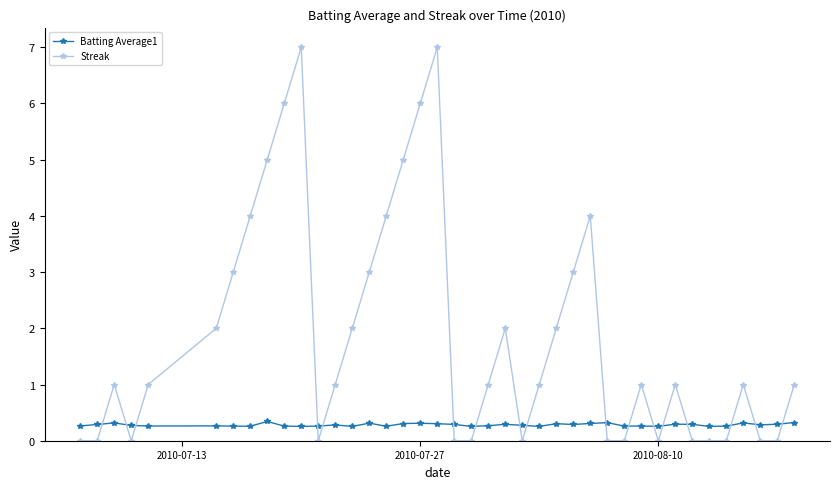

What is the value of the Batting Average1 point at the 25th from the left?

0.3